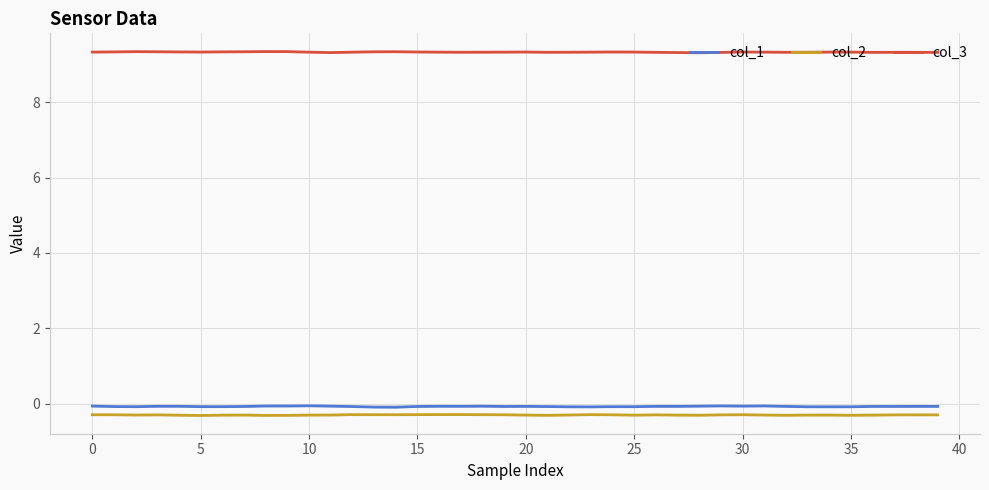

What is the greatest value displayed?

9.3